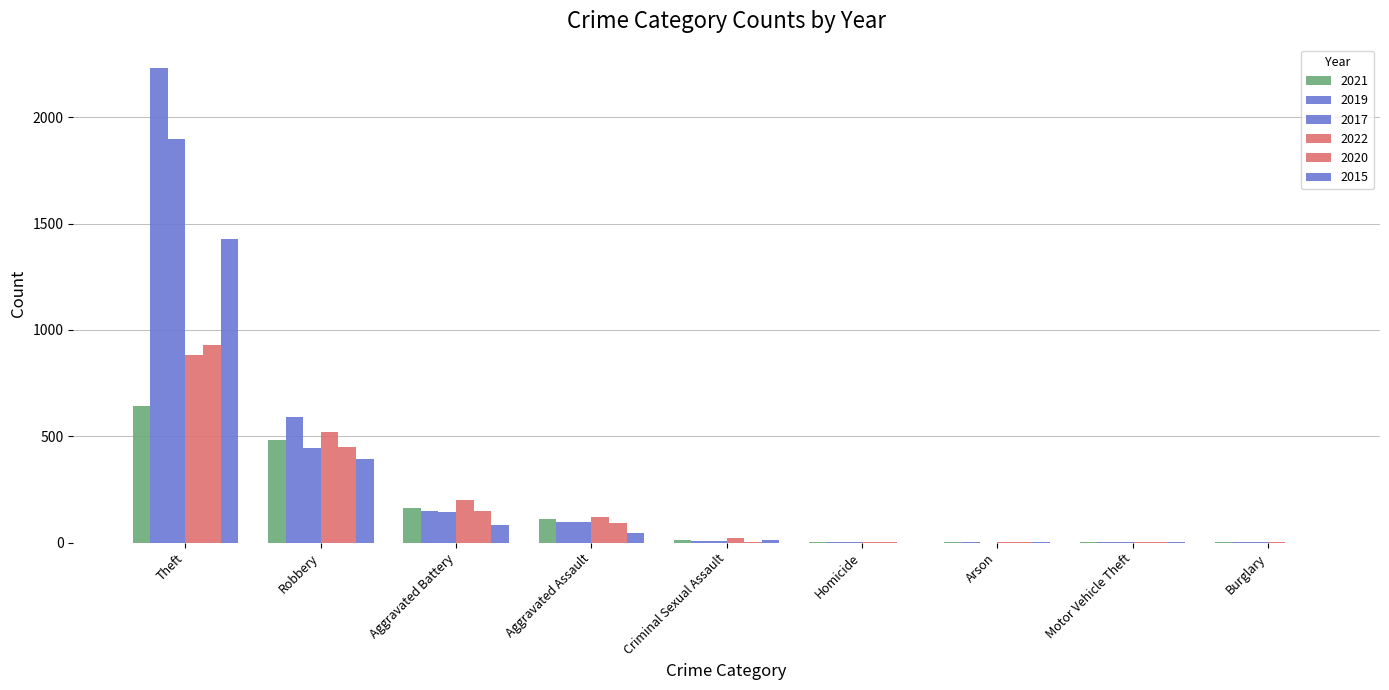

What is the maximum value shown in the chart?

2230